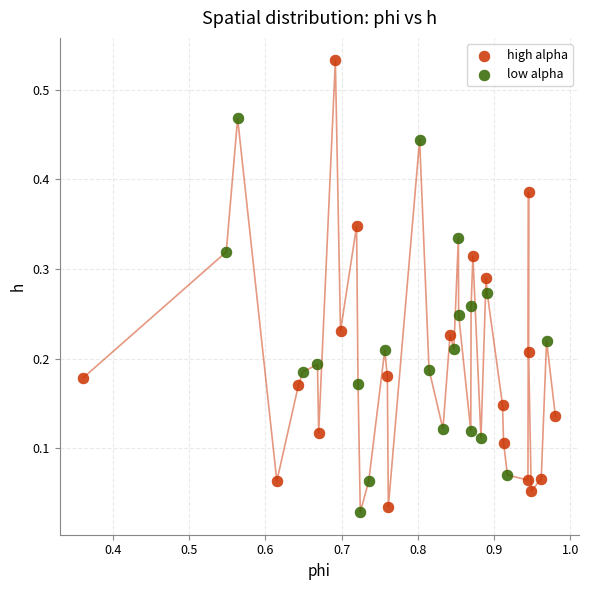

Which series reaches the maximum Y coordinate?

high alpha